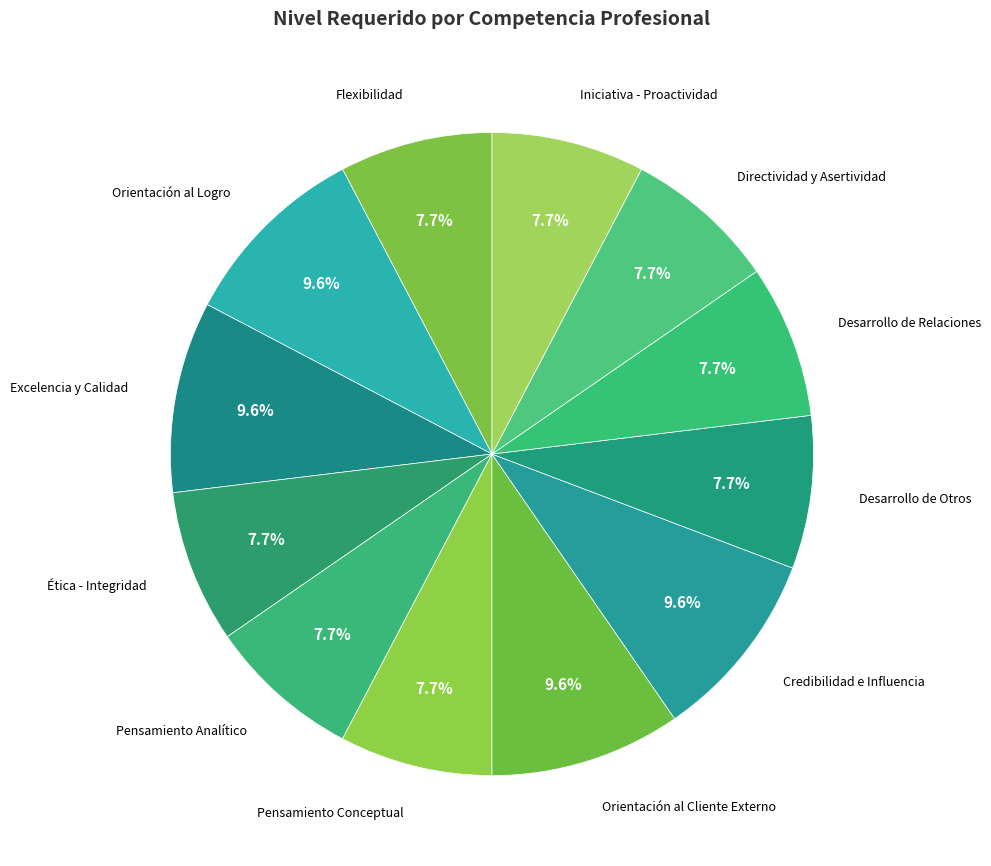

True or false: Ética - Integridad accounts for 8% of the total.

True